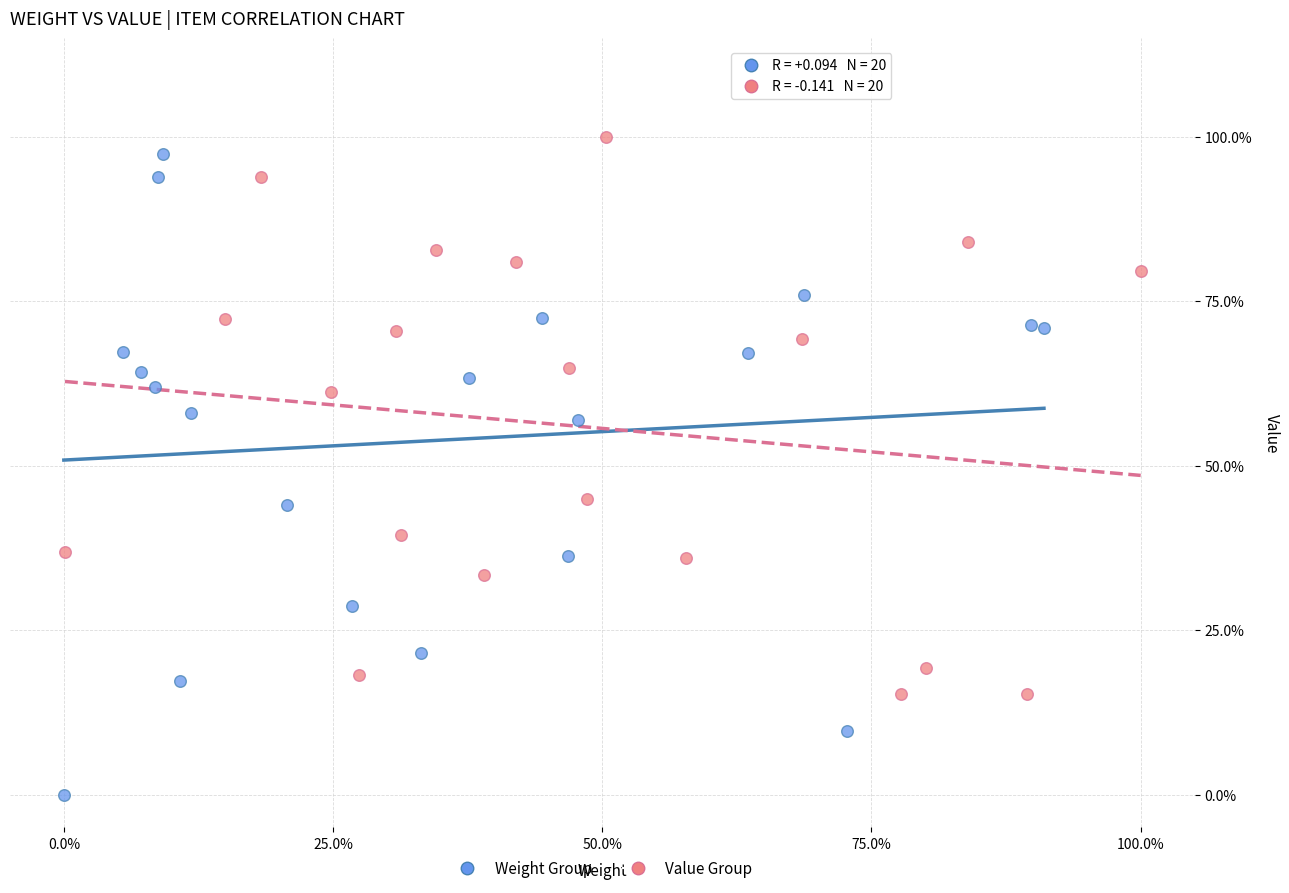

What are all the series names shown in the legend?

Weight Group, Value Group